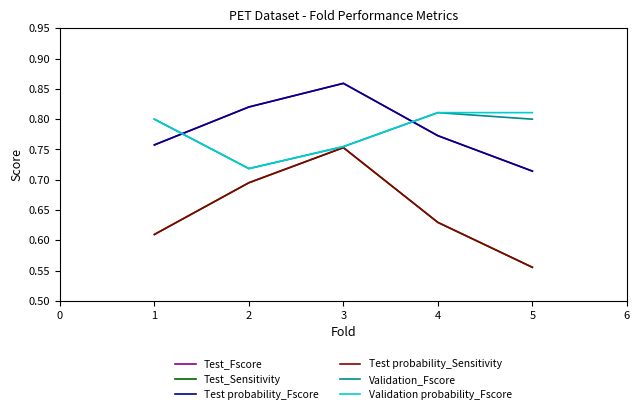

Rank the categories by Test_Sensitivity value from highest to lowest.

3, 2, 4, 1, 5